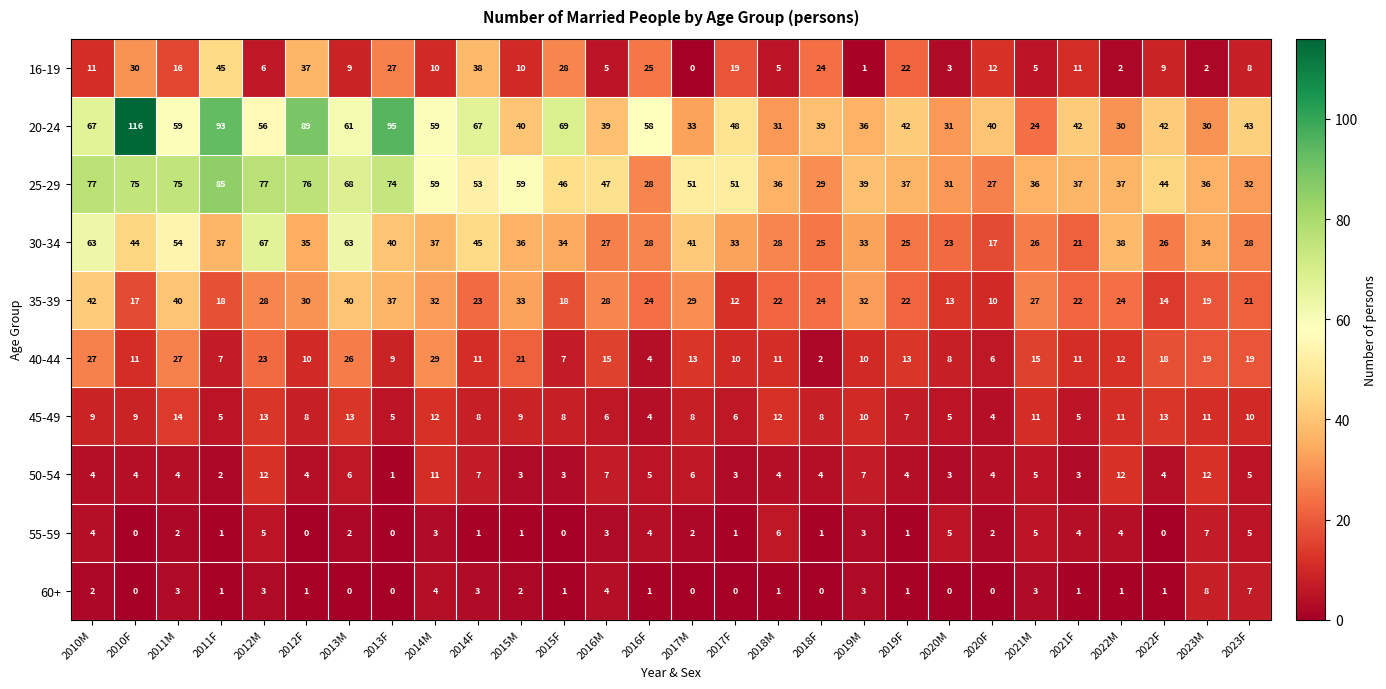

At how many categories does at least one series exceed 66?

10